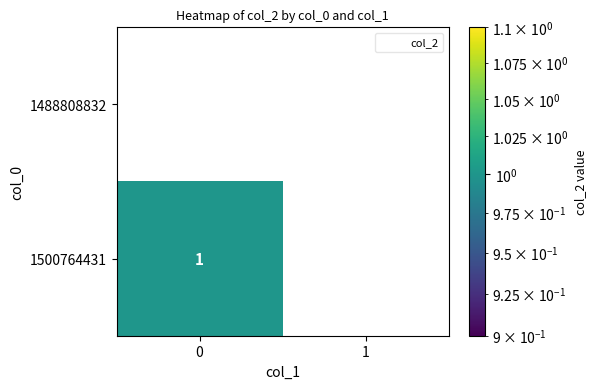

The value of 1500764431 at 0 is 1. True or false?

True